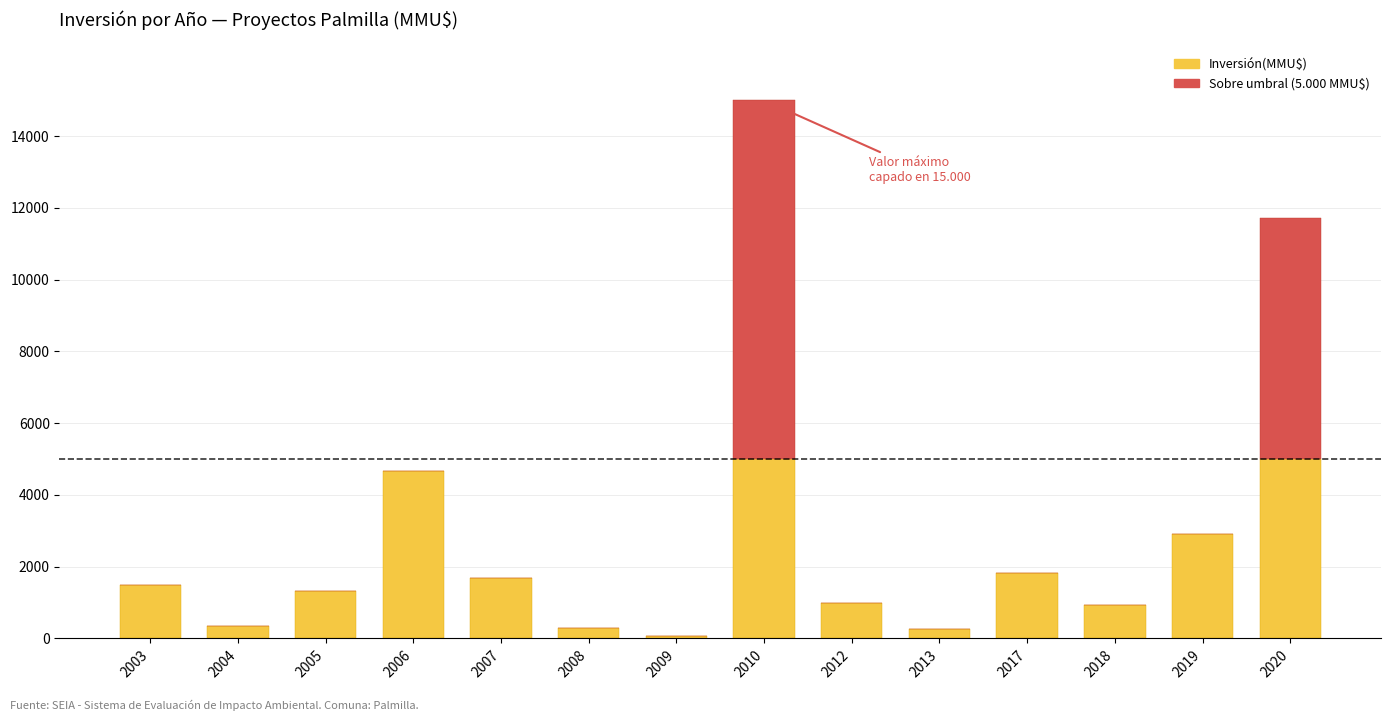

At which category is the sum across all series the highest?

2010